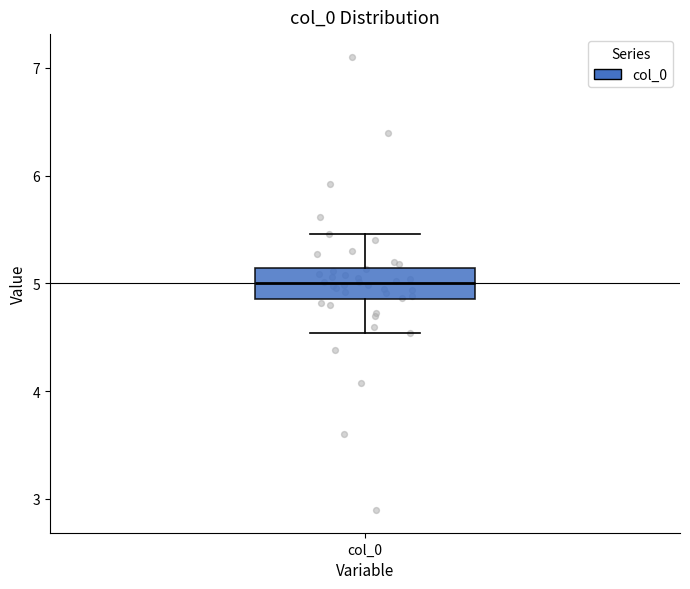

Read this box plot against the y-axis: the position of the median line, the range covered by the box, and the ends of both whiskers. The values are not printed on the chart, so give them approximately, as read against the axis.

median 5.0, box 4.9 to 5.1, whiskers 4.5 to 5.5